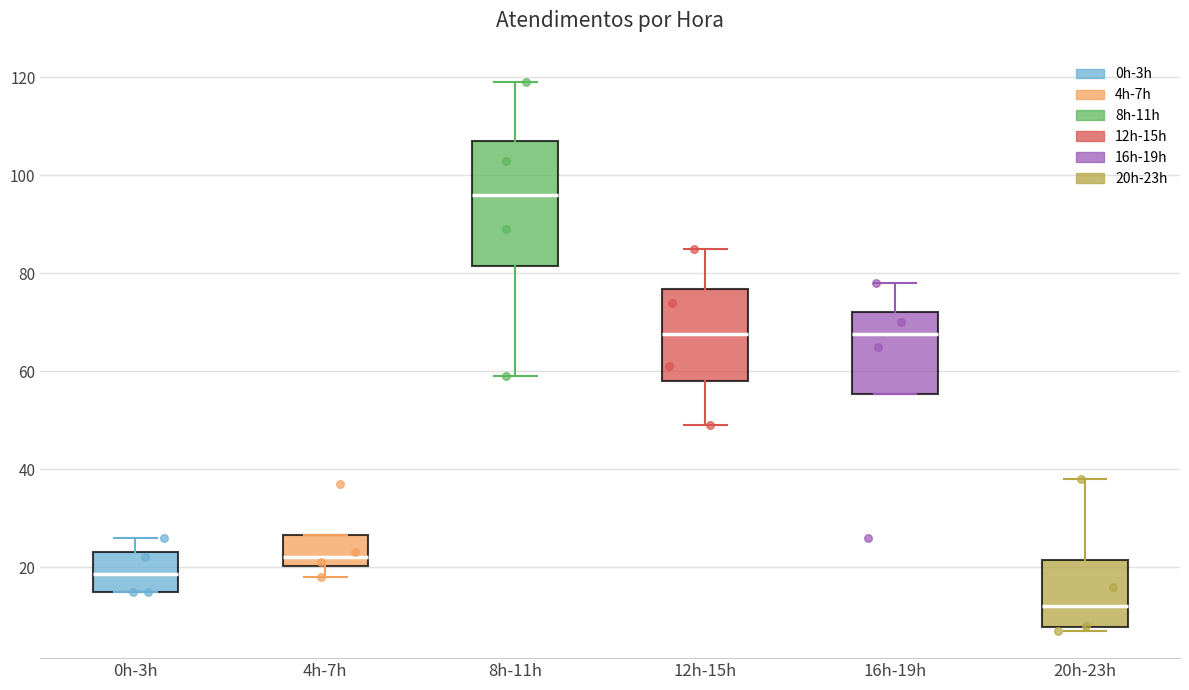

Where is the lower edge of the box for 20h-23h on the y-axis? The values are not printed on the chart, so give them approximately, as read against the axis.

8